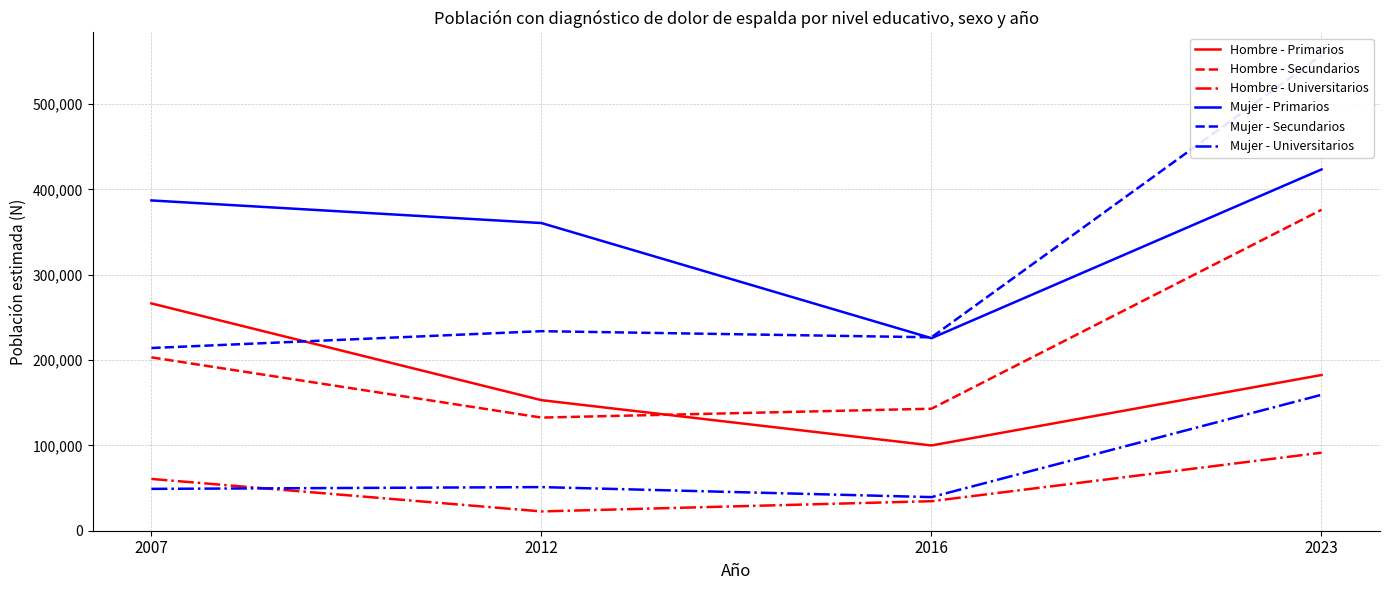

At which category is the sum across all series the highest?

2023